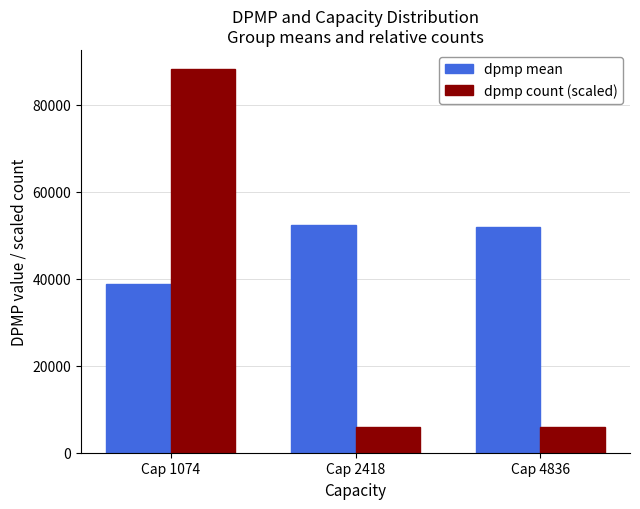

Which category has the highest value across all series?

Cap 1074